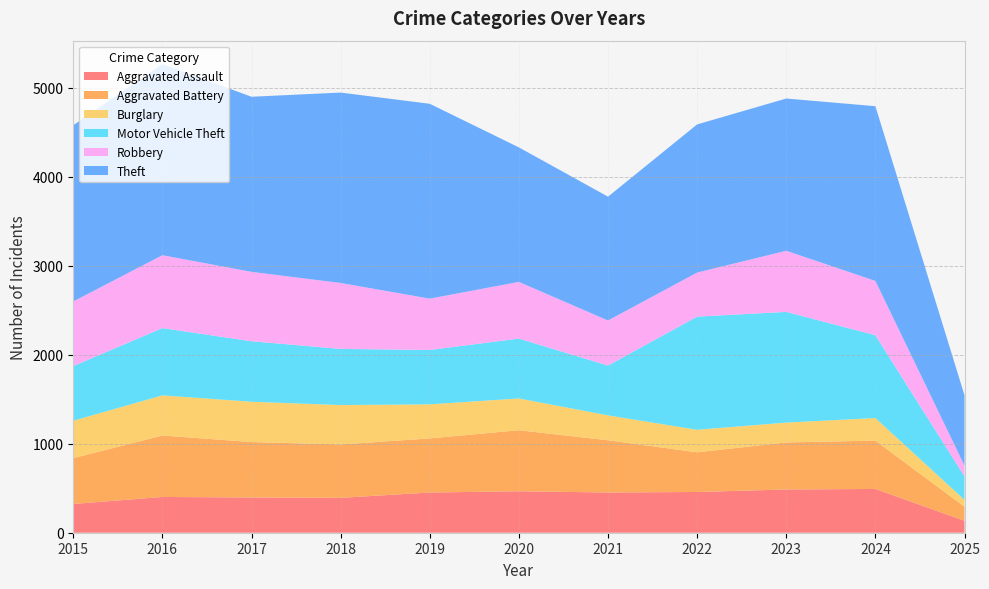

Reading left to right, list all the values displayed in this chart.

Aggravated Assault: 323	402	396	392	452	466	452	458	486	492	134
Aggravated Battery: 515	691	623	600	608	686	587	446	529	543	158
Burglary: 421	451	453	443	383	357	280	253	223	254	77
Motor Vehicle Theft: 614	756	680	631	611	673	560	1272	1244	931	264
Robbery: 726	819	780	741	577	637	506	495	687	610	121
Theft: 1981	2148	1968	2140	2190	1512	1392	1665	1711	1964	791